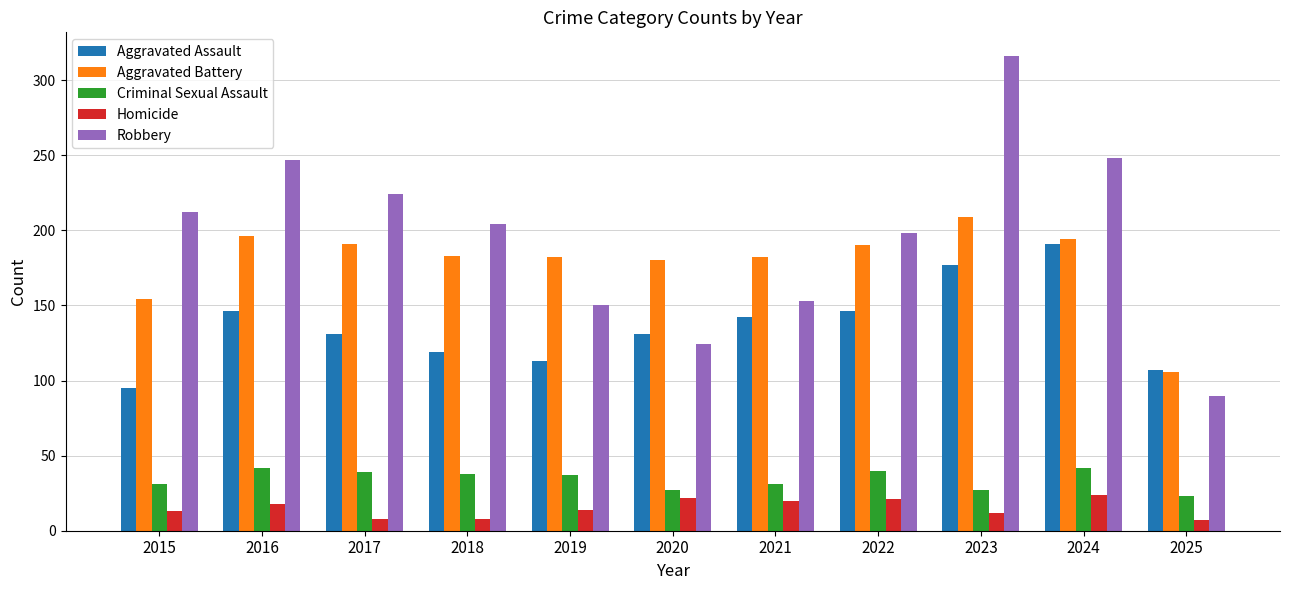

At which label does Aggravated Battery reach its minimum?

2025